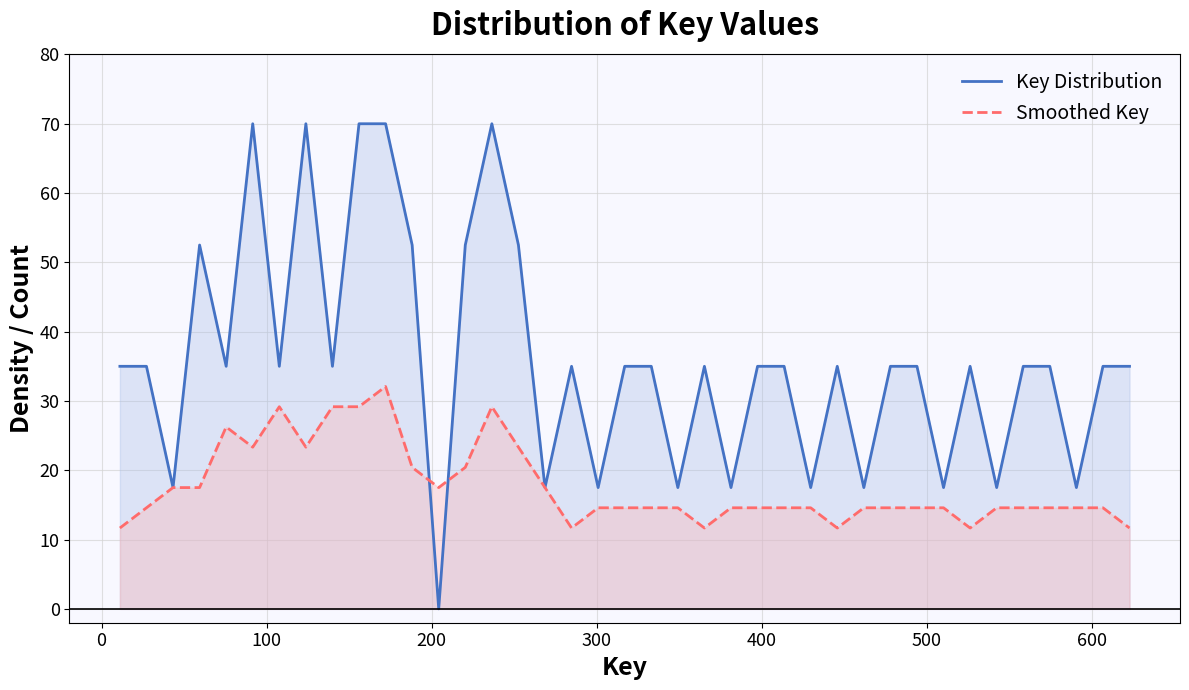

Does the chart display data point markers on the line(s)?

No